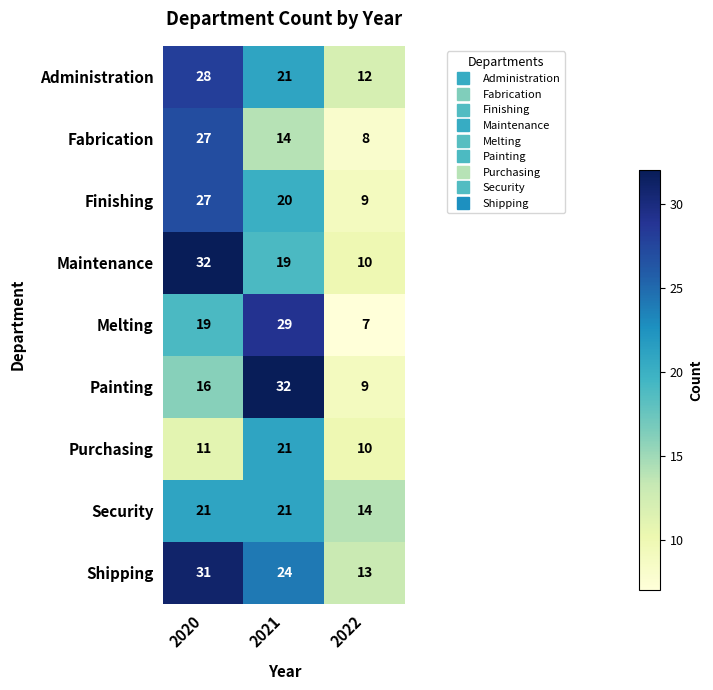

Reading left to right, list all the values displayed in this chart.

Administration: 2020=28	2021=21	2022=12
Fabrication: 2020=27	2021=14	2022=8
Finishing: 2020=27	2021=20	2022=9
Maintenance: 2020=32	2021=19	2022=10
Melting: 2020=19	2021=29	2022=7
Painting: 2020=16	2021=32	2022=9
Purchasing: 2020=11	2021=21	2022=10
Security: 2020=21	2021=21	2022=14
Shipping: 2020=31	2021=24	2022=13